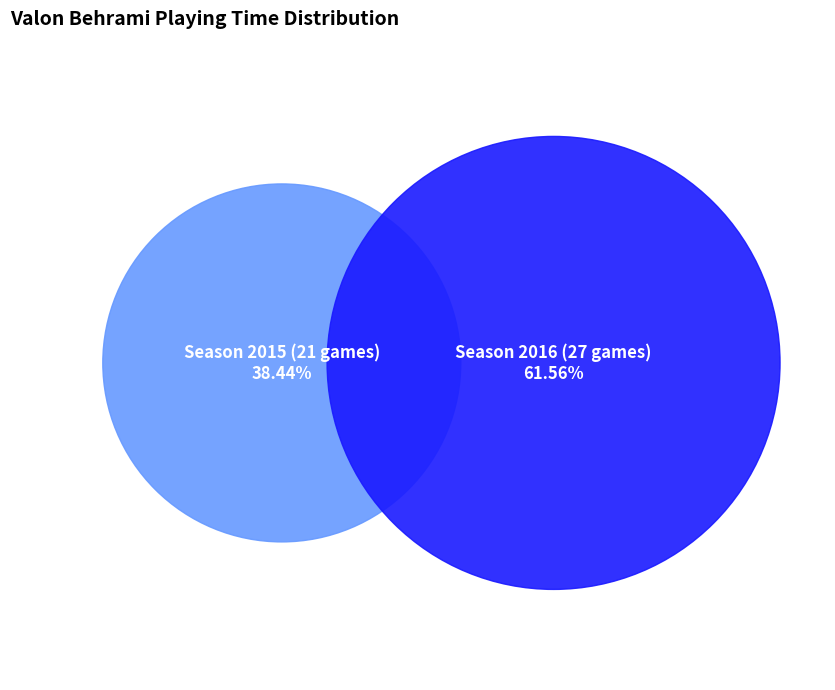

Rank the categories by value from lowest to highest.

Season 2015 (21 games), Season 2016 (27 games)